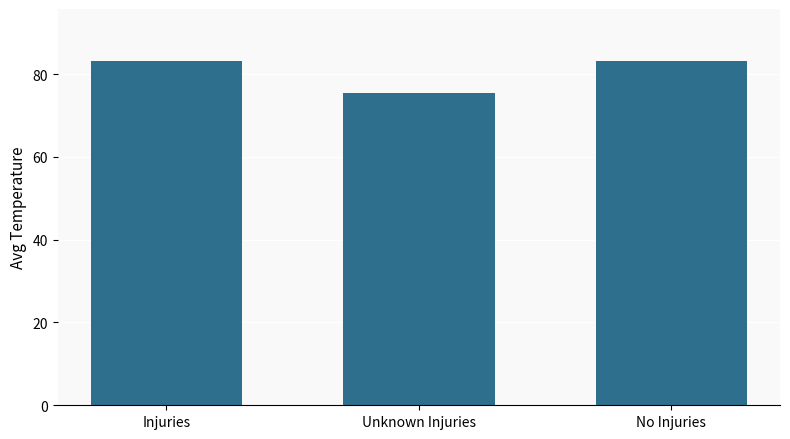

Reading left to right, extract all data points from this chart.

Injuries=83.2	Unknown Injuries=75.5	No Injuries=83.2